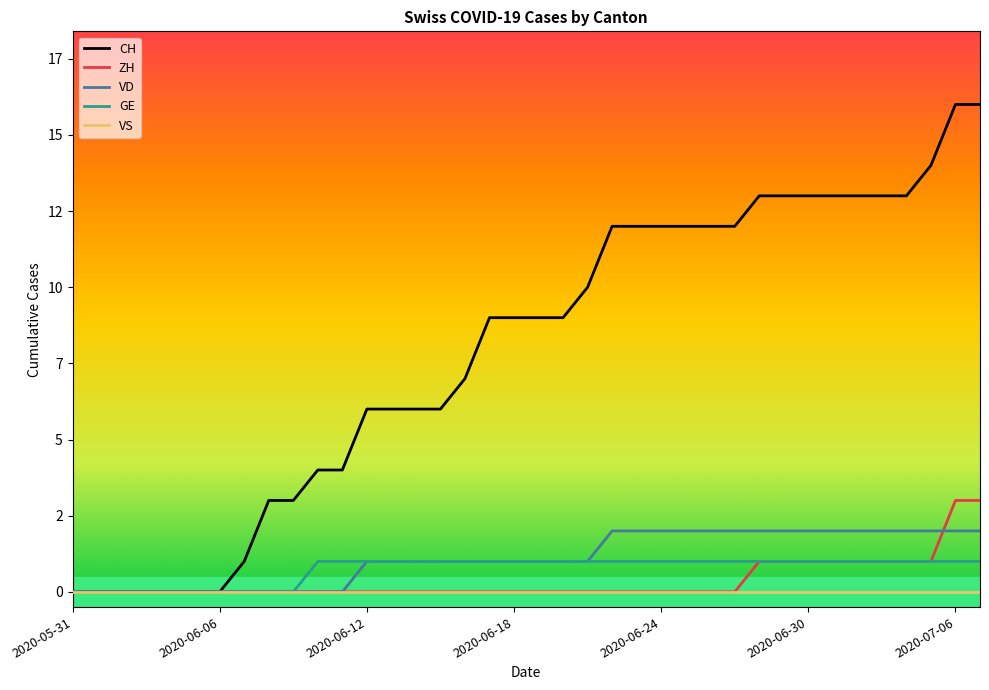

What are all the series names shown in the legend?

CH, ZH, VD, GE, VS